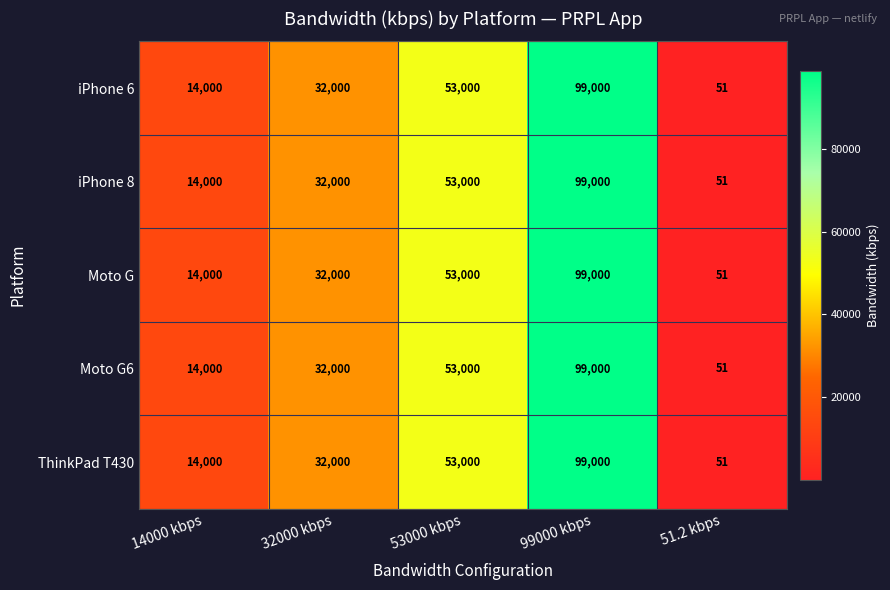

List the labels in order of ThinkPad T430 value, smallest first.

51.2 kbps, 14000 kbps, 32000 kbps, 53000 kbps, 99000 kbps